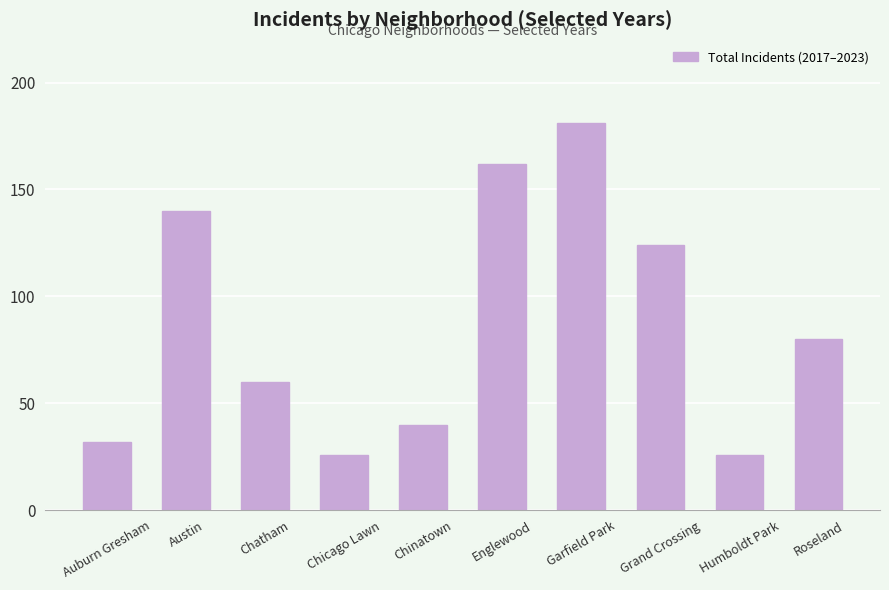

The value at Chinatown is 40. True or false?

True